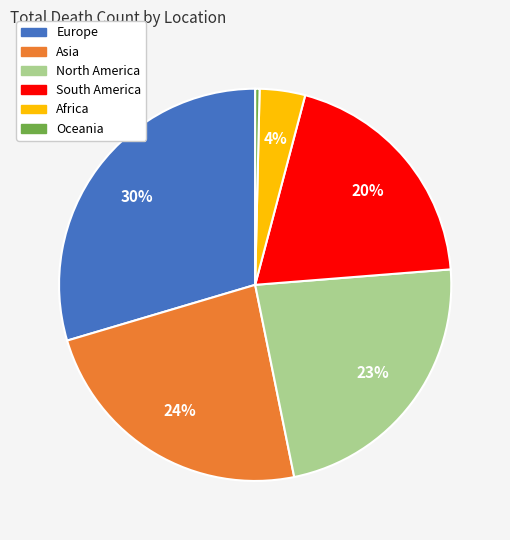

How many segments does this pie chart have?

6